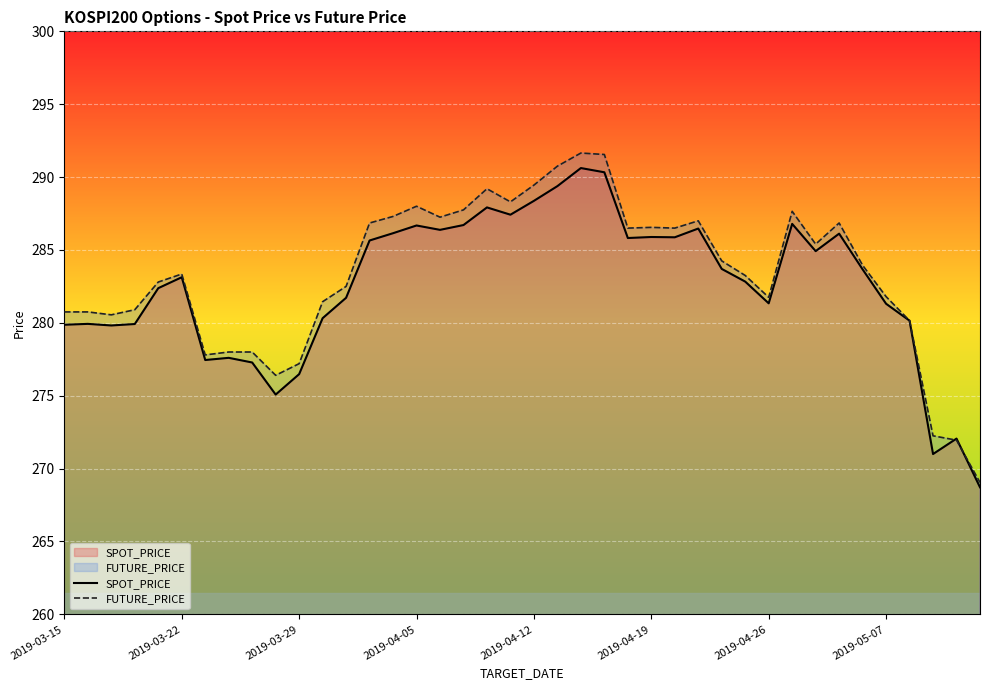

How many data points in FUTURE_PRICE are above 283?

22